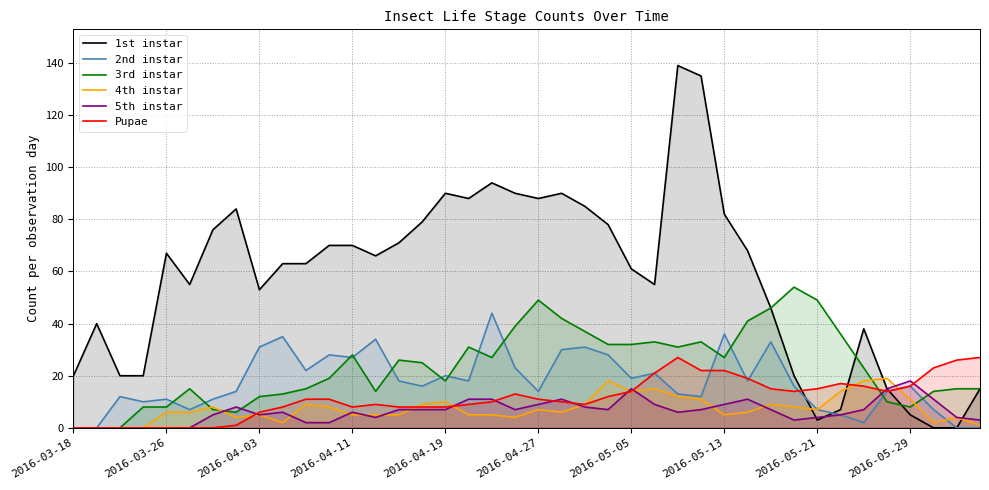

True or false: 4th instar has a value of 12 at 2016-05-21.

False